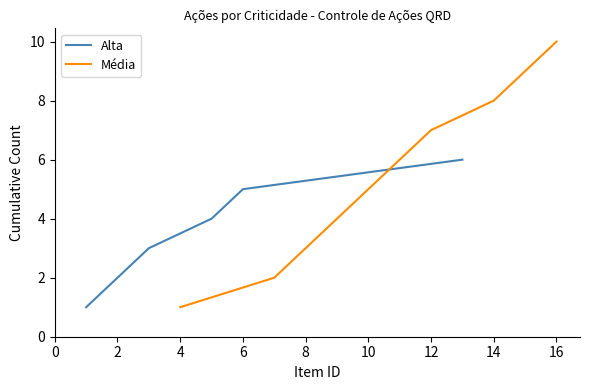

The value of Média at 16 is 10. True or false?

True